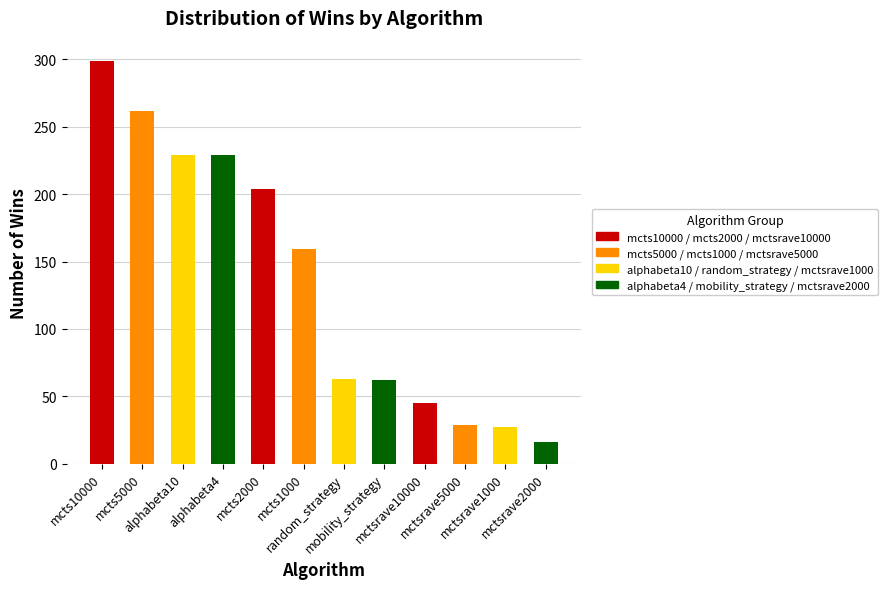

Count the number of categories in the chart.

12